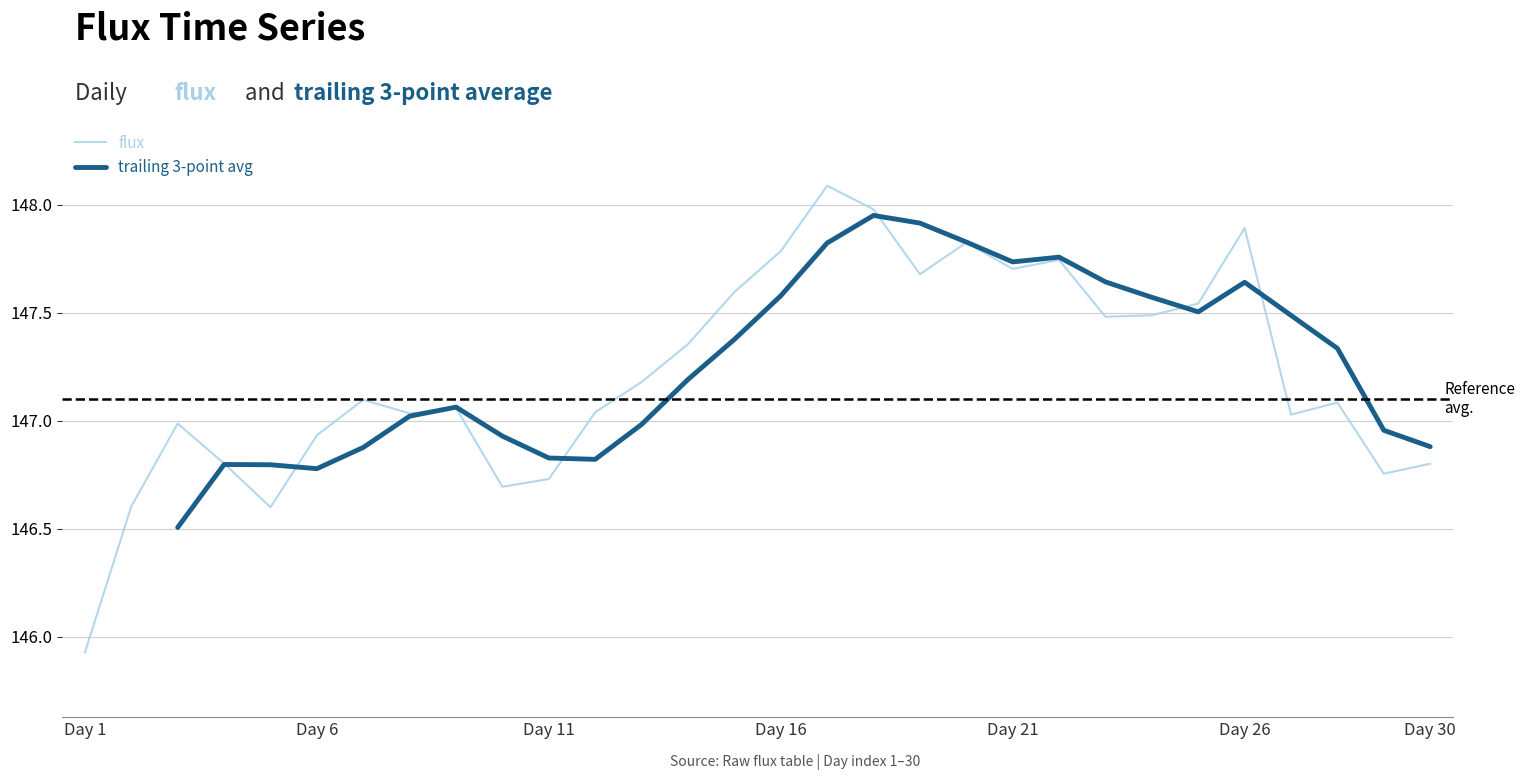

What is the sum of all values?

4416.5